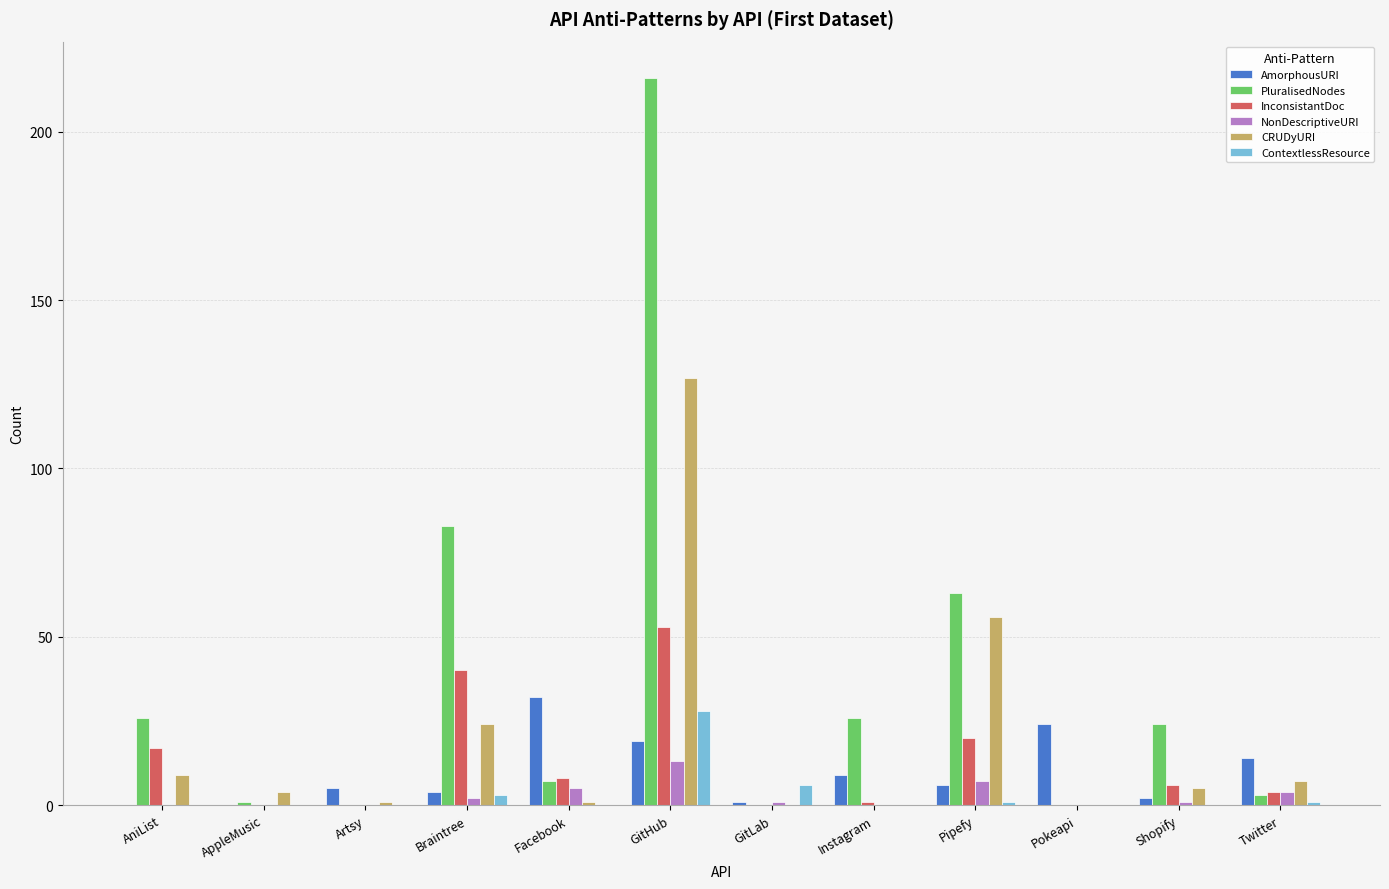

What is the total value across all series at Pokeapi?

24